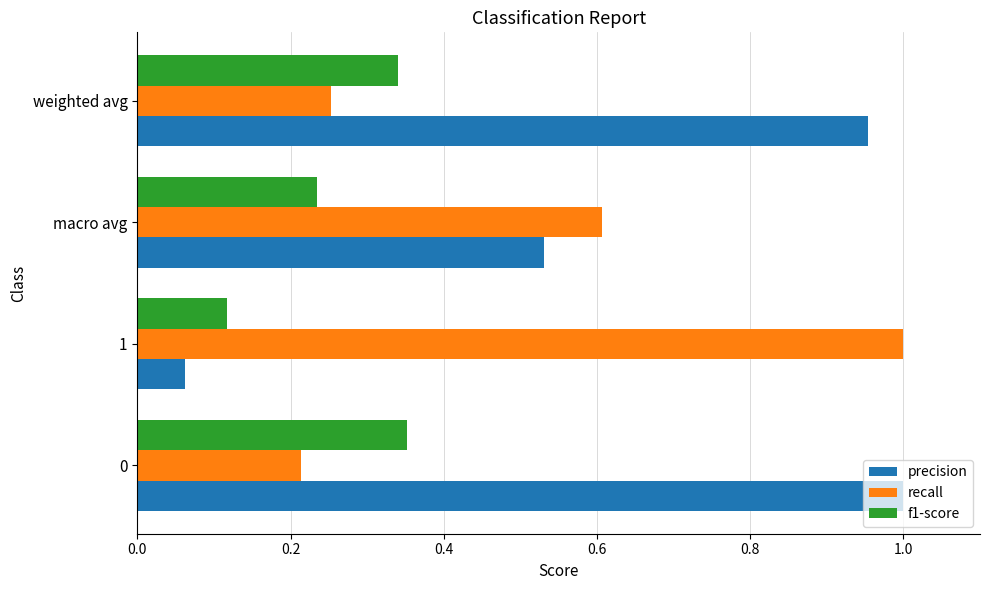

What is the difference between the recall values at weighted avg and 1?

0.7